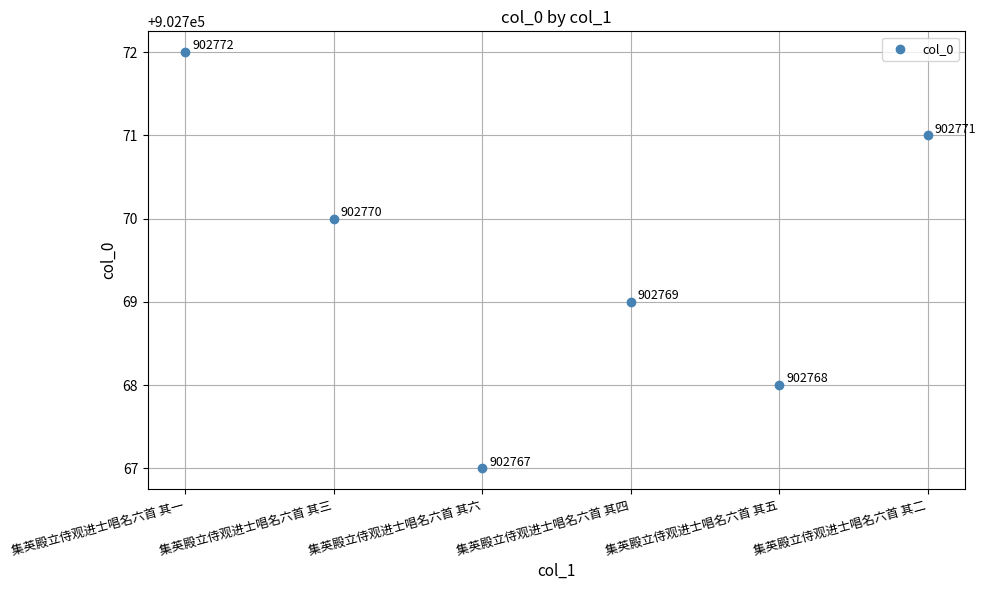

What Y value in the scatter plot is closest to 902769?

902769